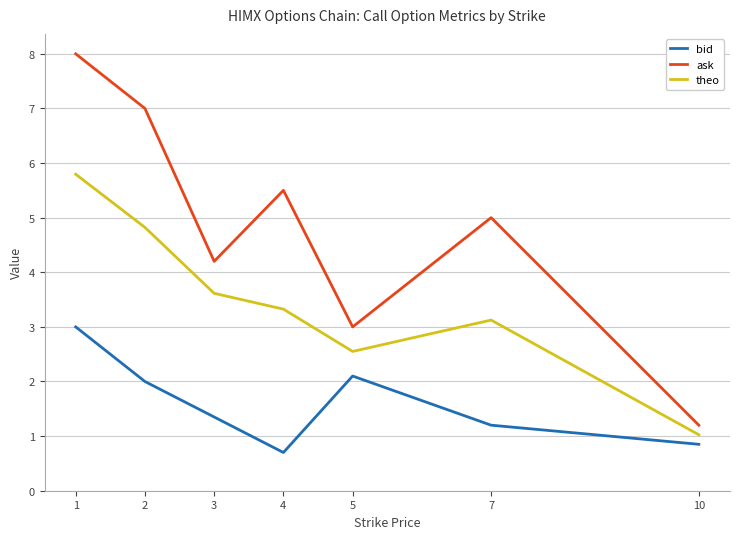

Where is the first local maximum for bid?

5